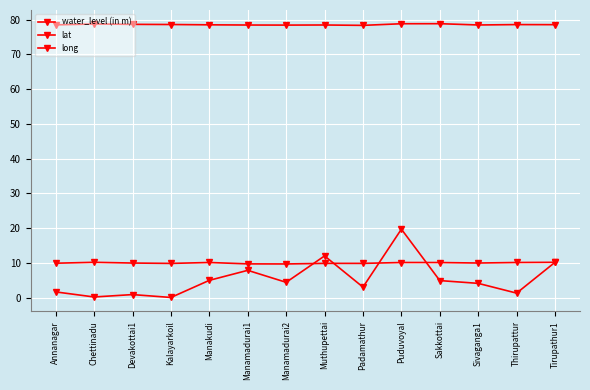

What is the maximum value for long?

78.9